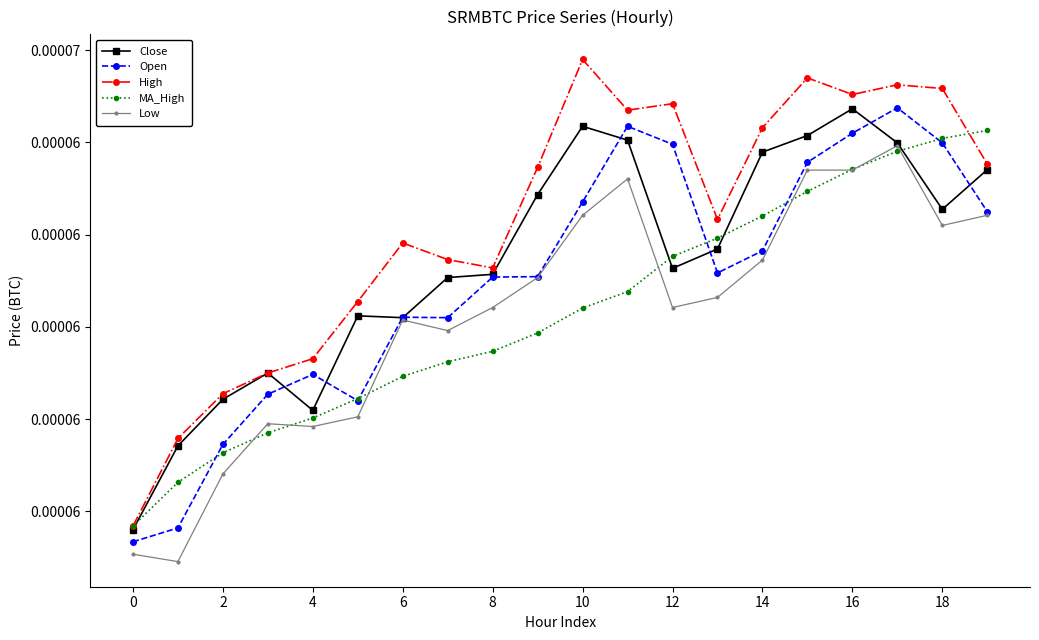

Does the chart have visible grid lines?

No